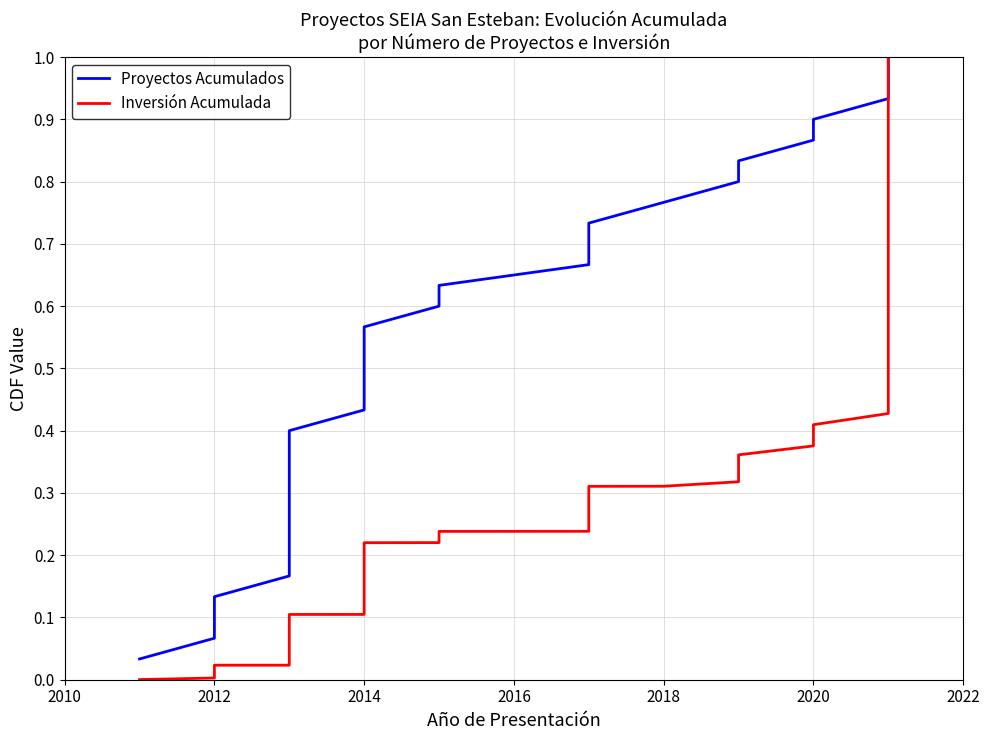

Which series has the largest total across all categories?

Proyectos Acumulados